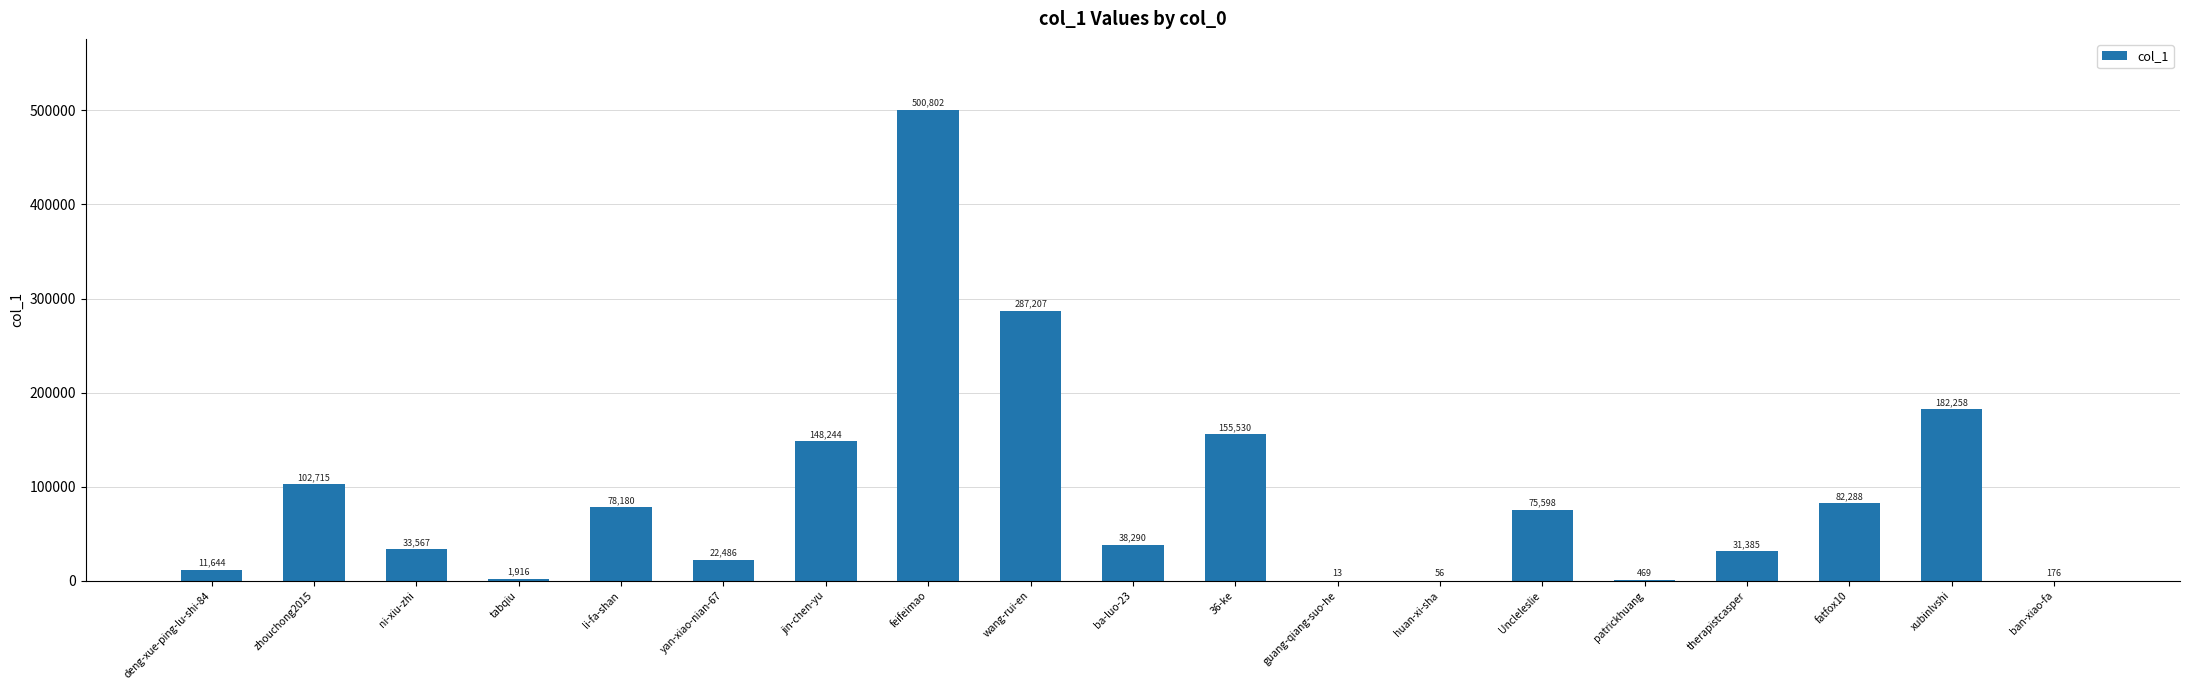

How many categories are shown in the chart?

19